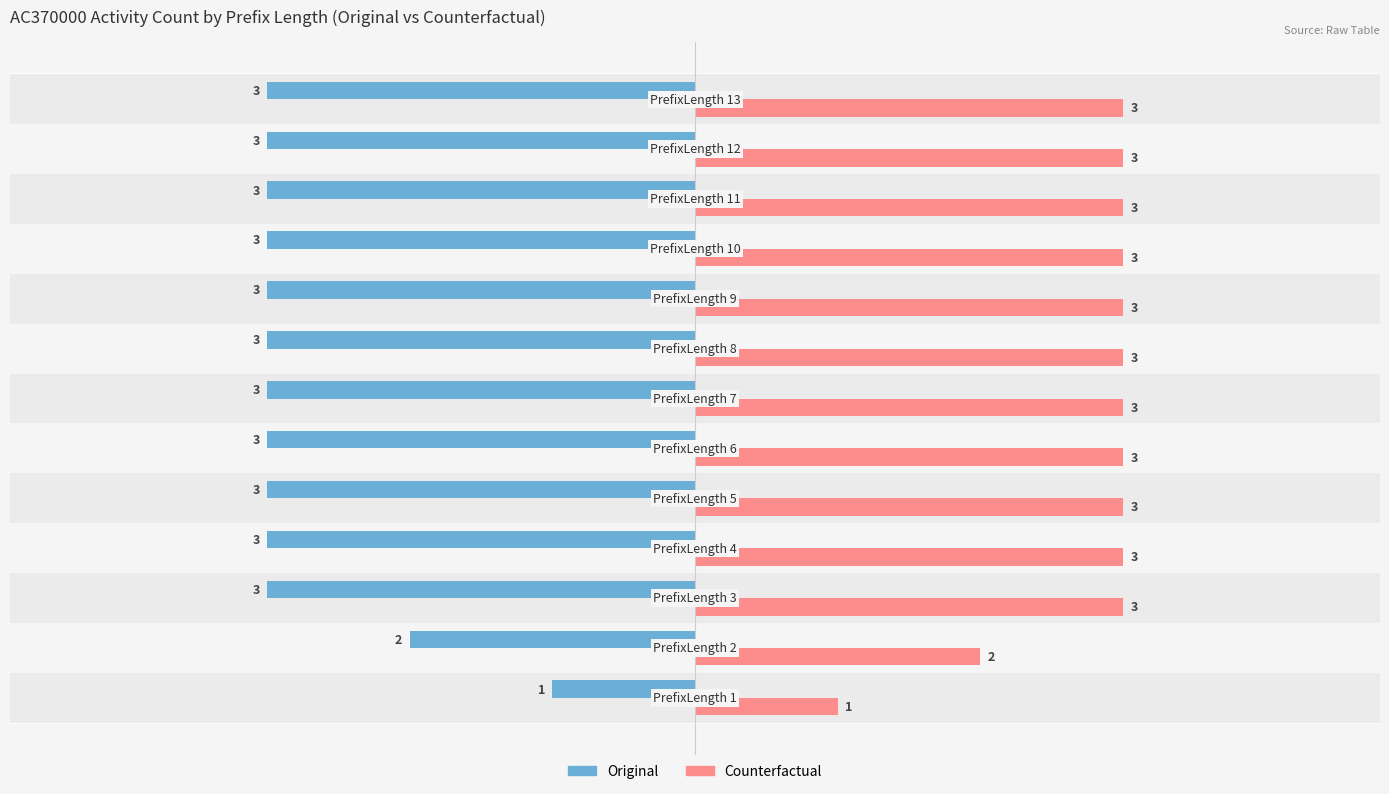

Rank the series by their average value, from lowest to highest.

Original, Counterfactual